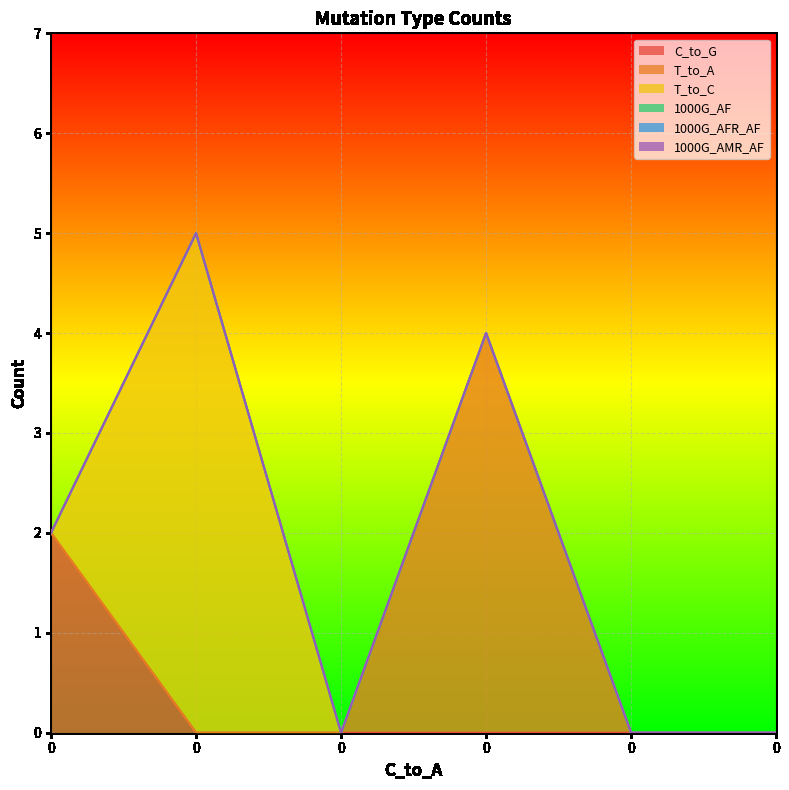

How many times do T_to_C and C_to_G cross each other?

1